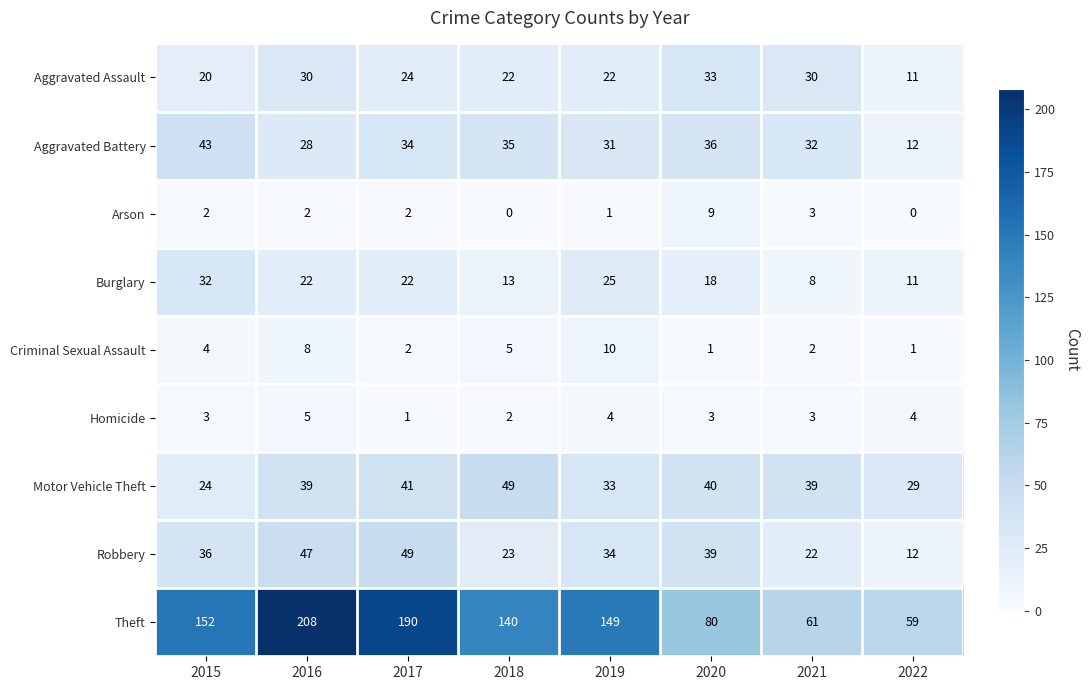

What is the difference between the maximum and minimum values in the Aggravated Assault series?

22